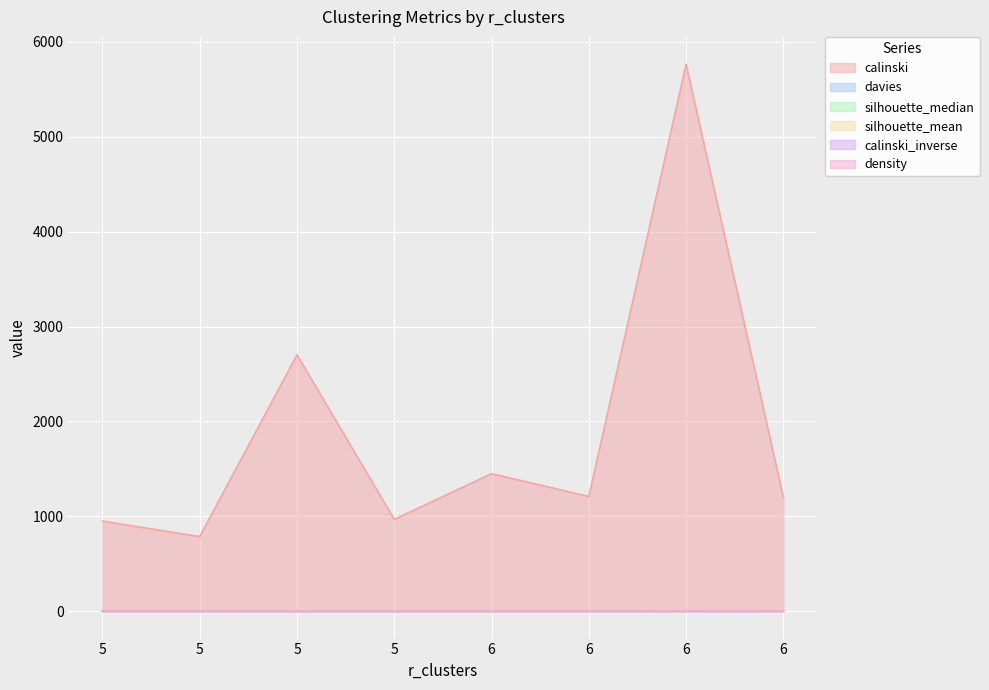

What is the value of the davies point at the 7th from the left?

1.1